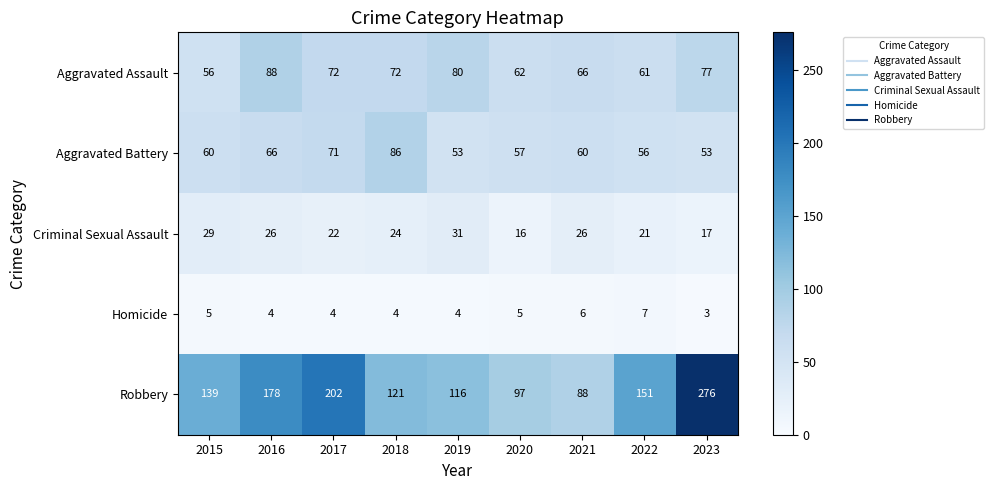

At which category is the sum across all series the highest?

2023